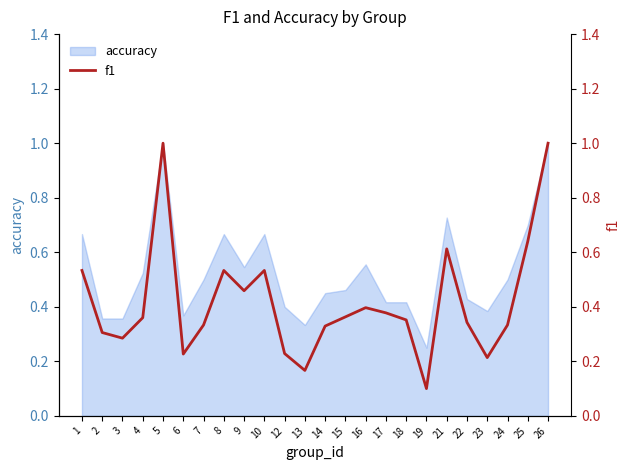

What is the value of the 2nd point from the left?

0.3